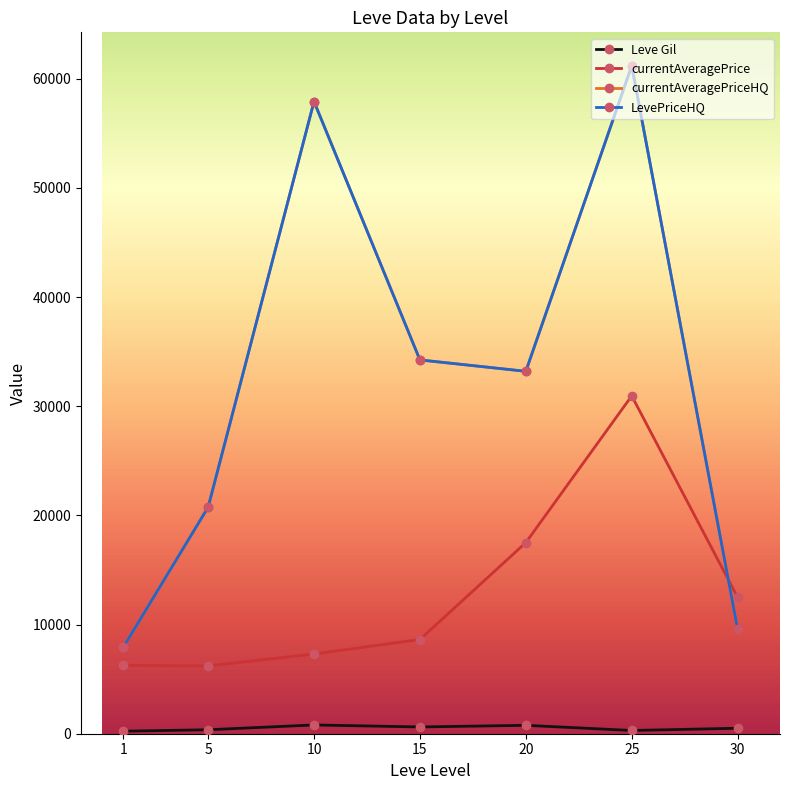

Where do currentAveragePrice and LevePriceHQ first cross each other?

25 and 30